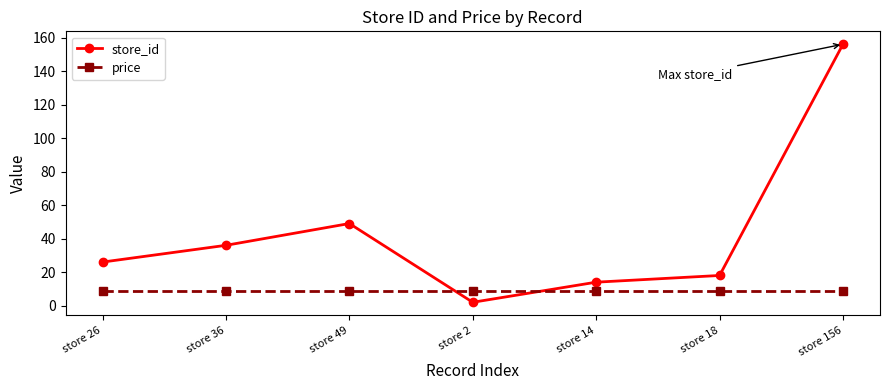

Rank the series at store 18 from lowest to highest value.

price, store_id